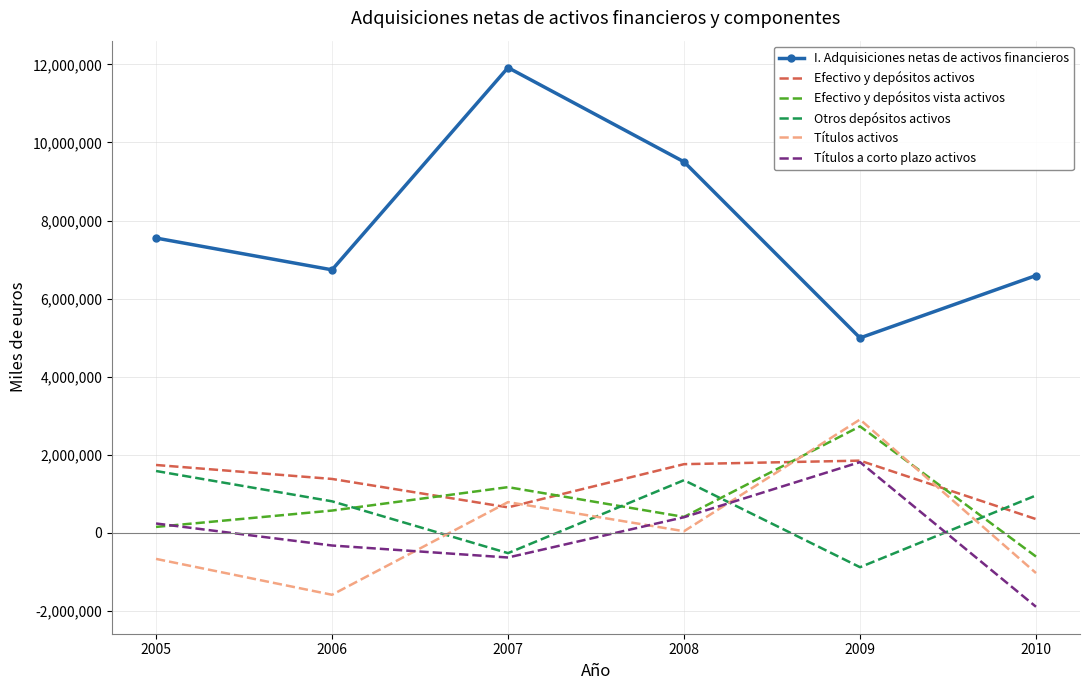

At which category does Efectivo y depósitos vista activos reach its first local valley?

2008